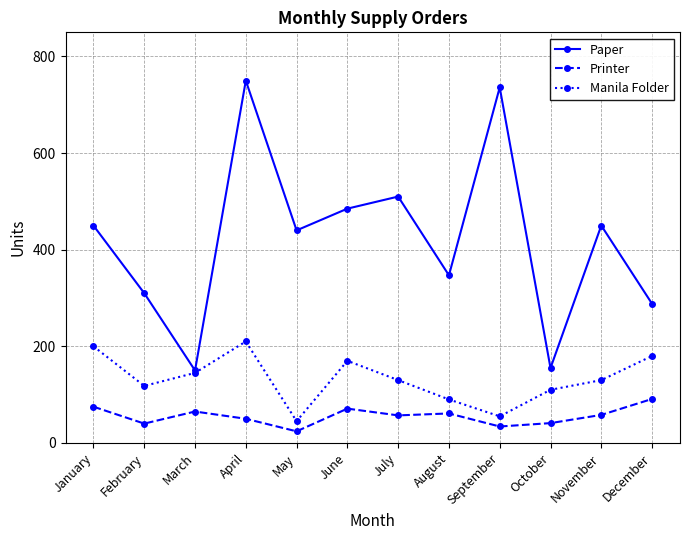

Is it true that Paper equals 736 at September?

True